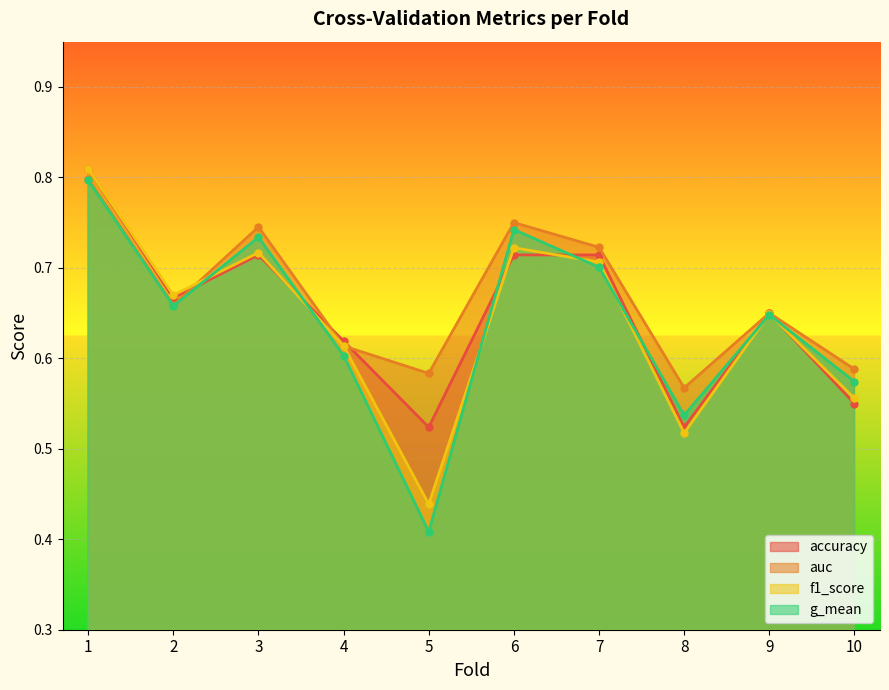

What is the difference between the maximum and minimum values in the accuracy series?

0.3